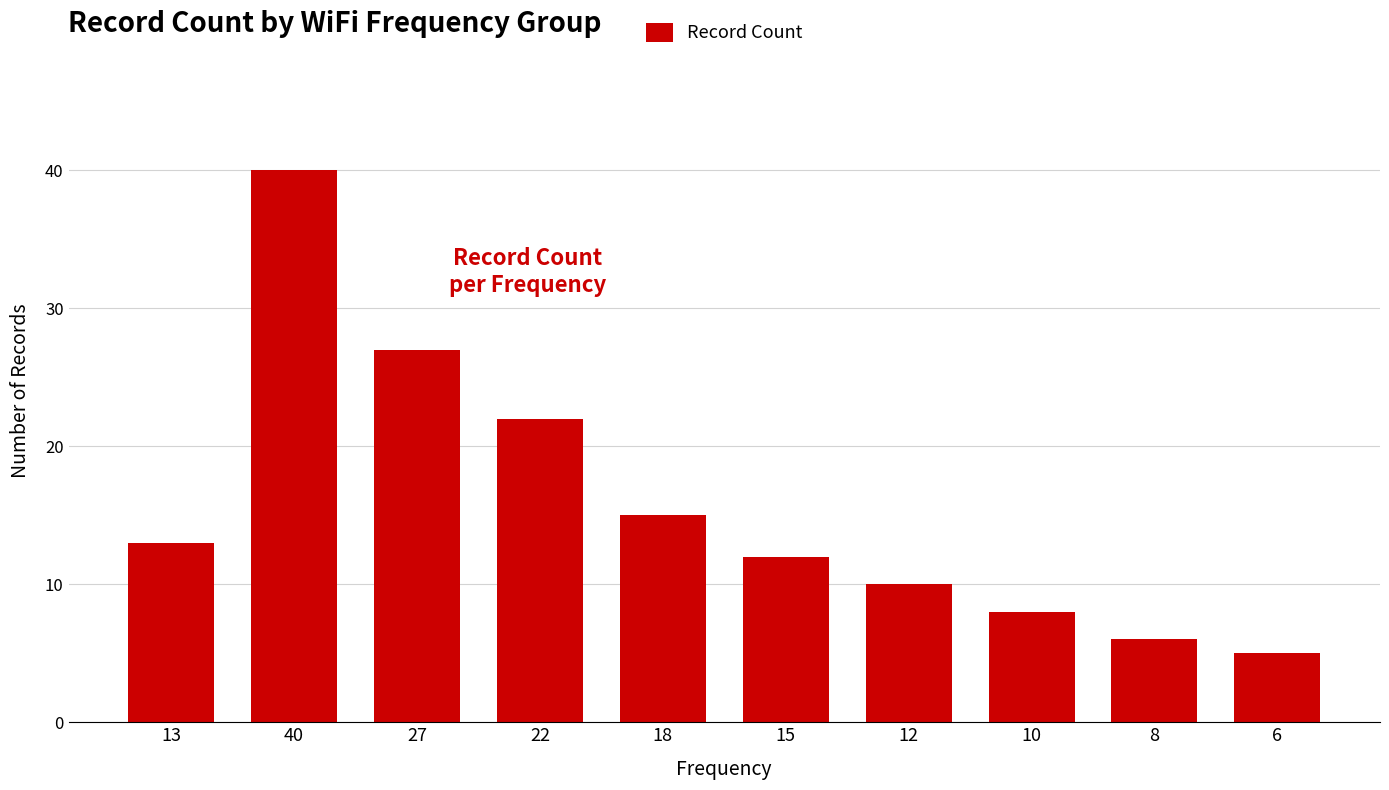

What is the ratio of the value at 22 to the value at 13?

1.7